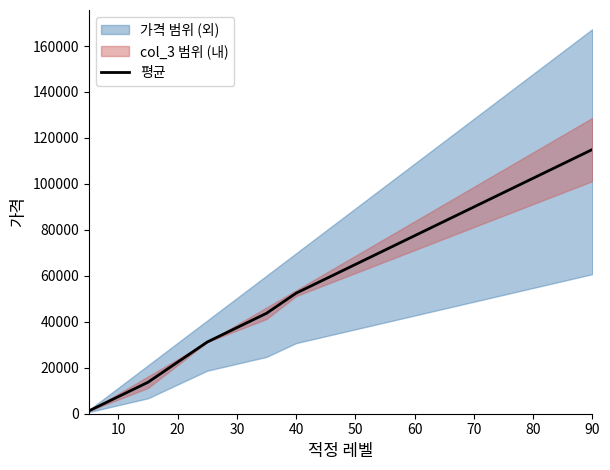

What is the maximum value for 평균?

114950